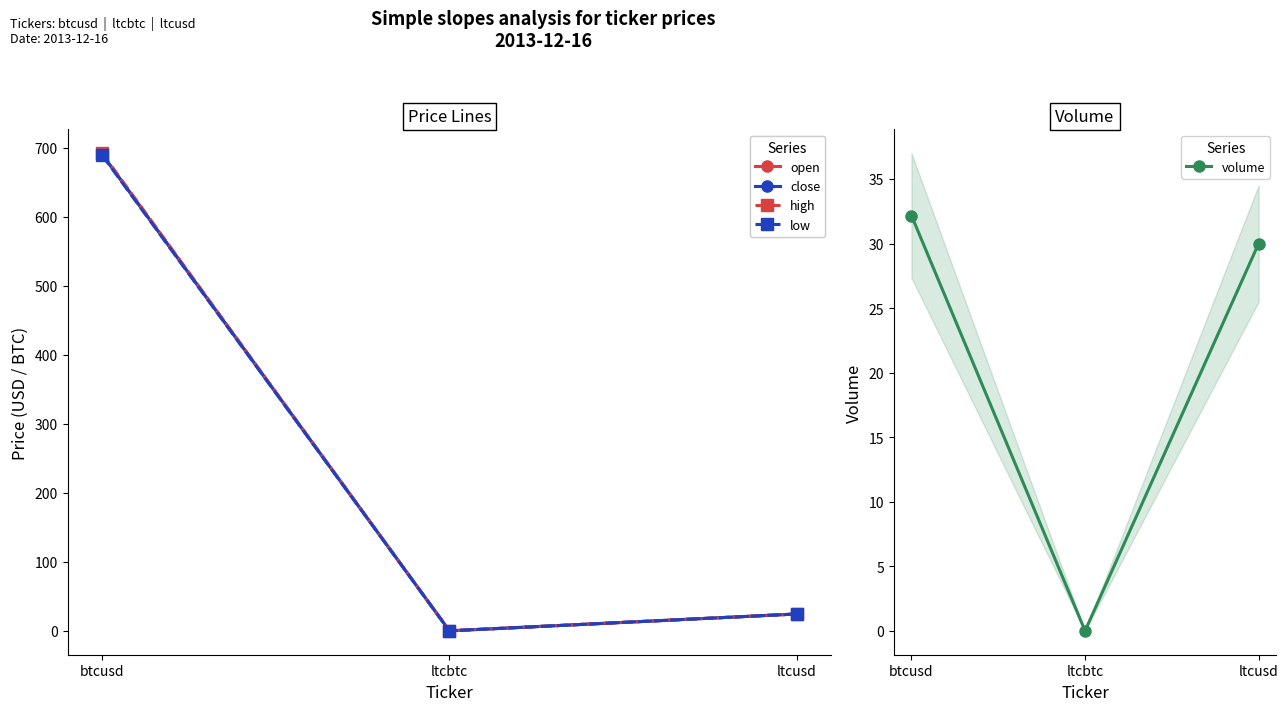

Is the value of close at btcusd greater than the value of high at ltcusd?

Yes